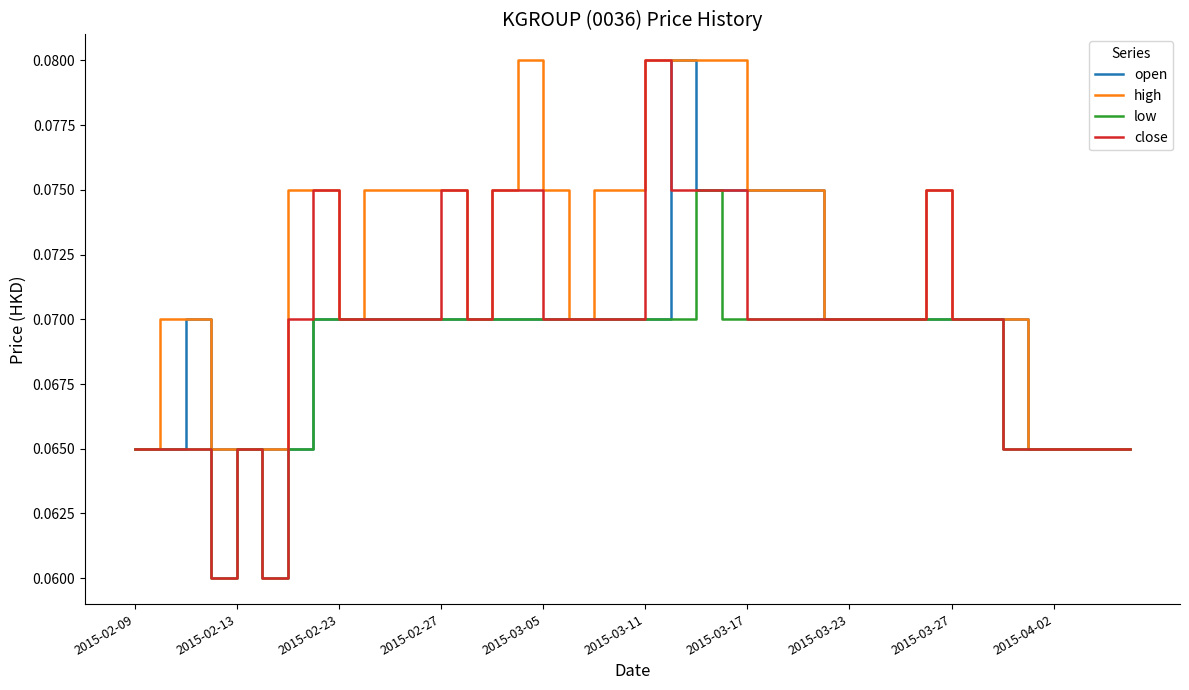

Which series has the largest total across all categories?

high